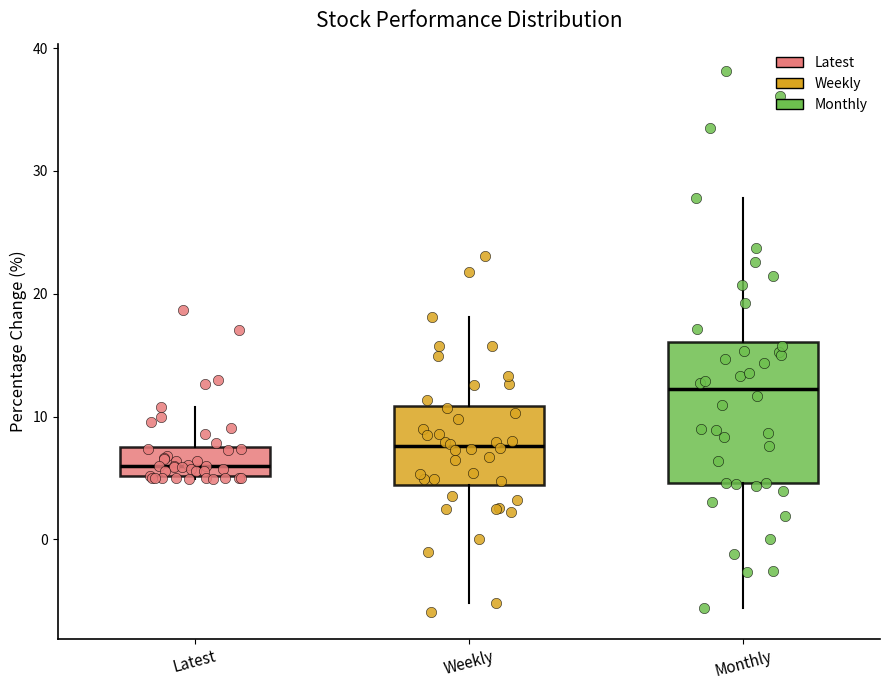

Where does the lower whisker of the box for Monthly end on the y-axis? The values are not printed on the chart, so give them approximately, as read against the axis.

-6